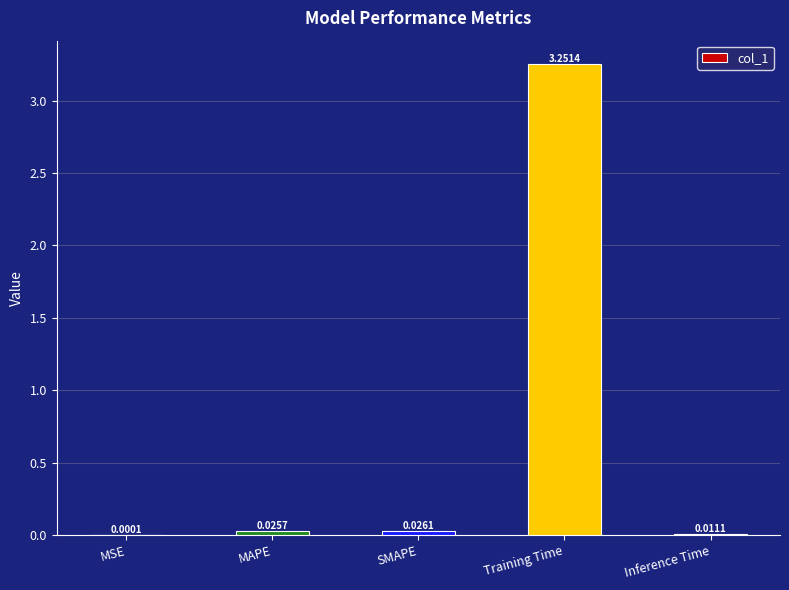

Between Training Time and SMAPE, which is larger?

Training Time